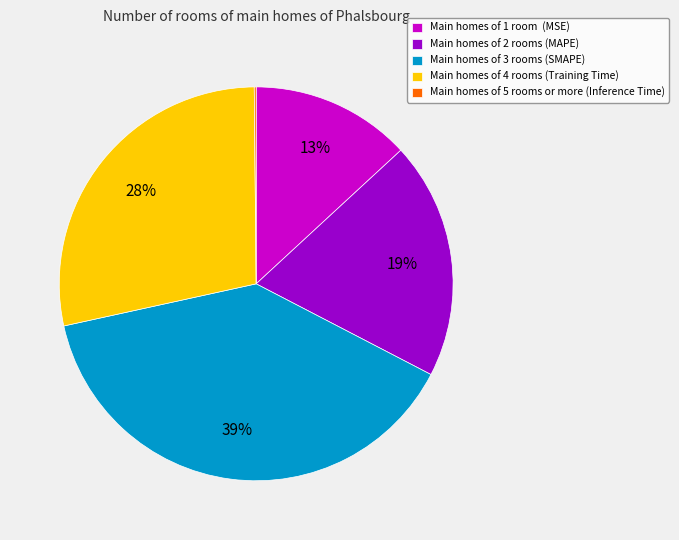

What is the largest slice in the pie chart?

Main homes of 3 rooms (SMAPE)